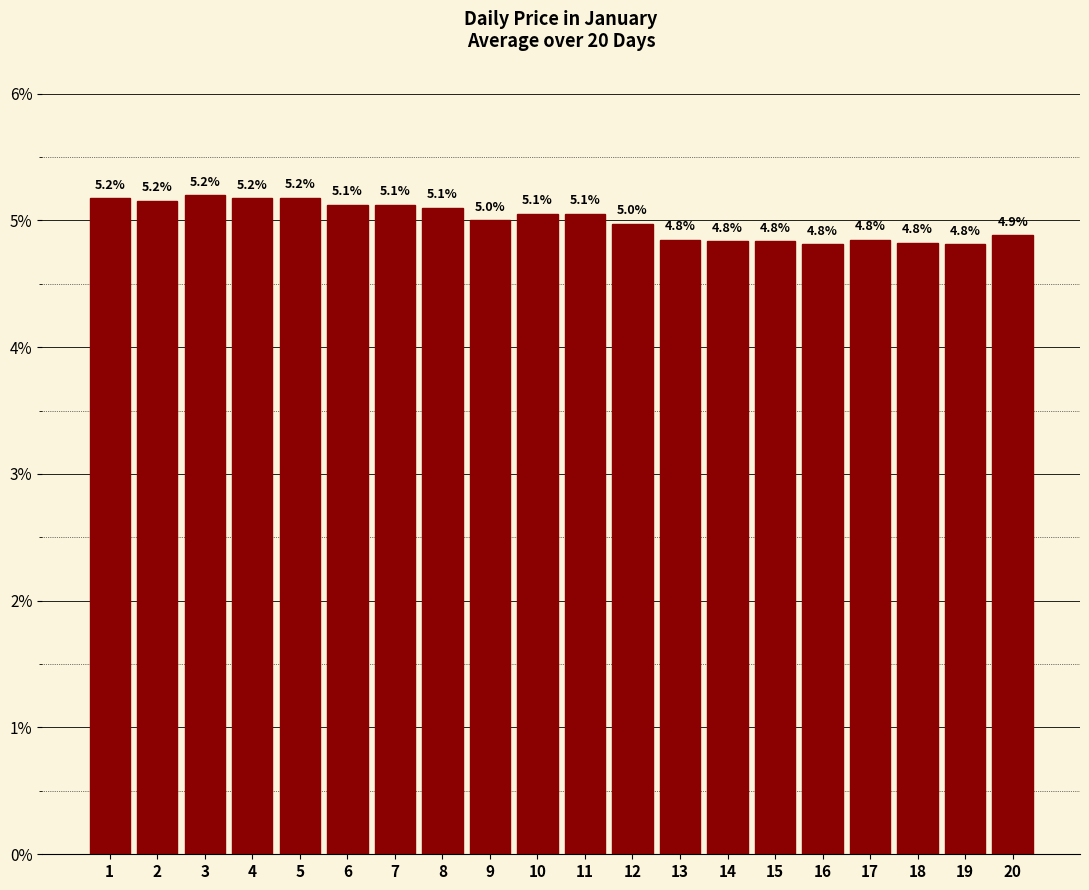

What is the average value?

5.0